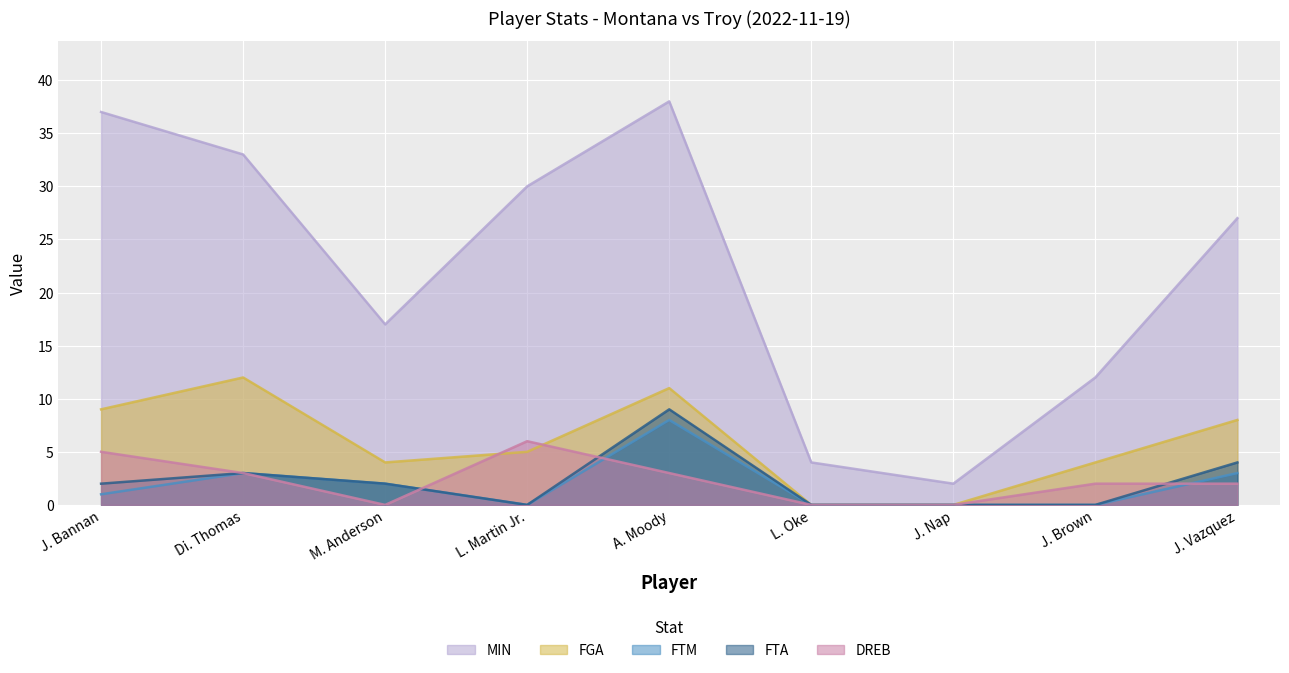

How many series are shown in this chart?

5